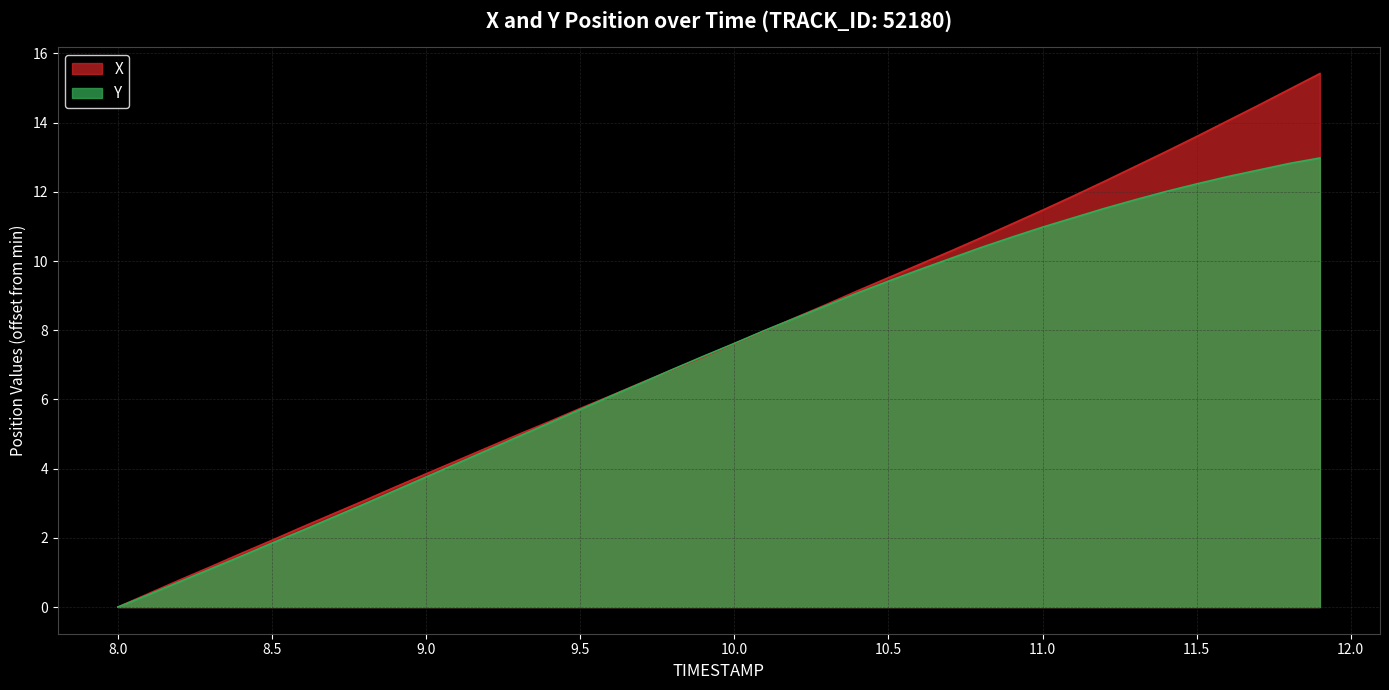

What are all the series names shown in the legend?

X, Y